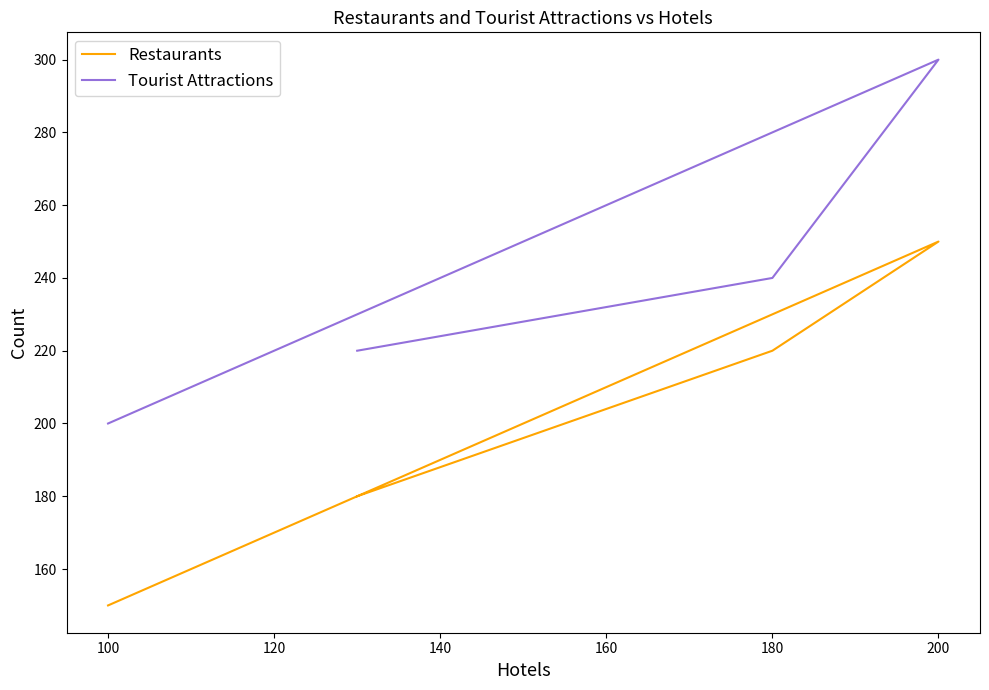

What is the highest value of the Tourist Attractions series?

300